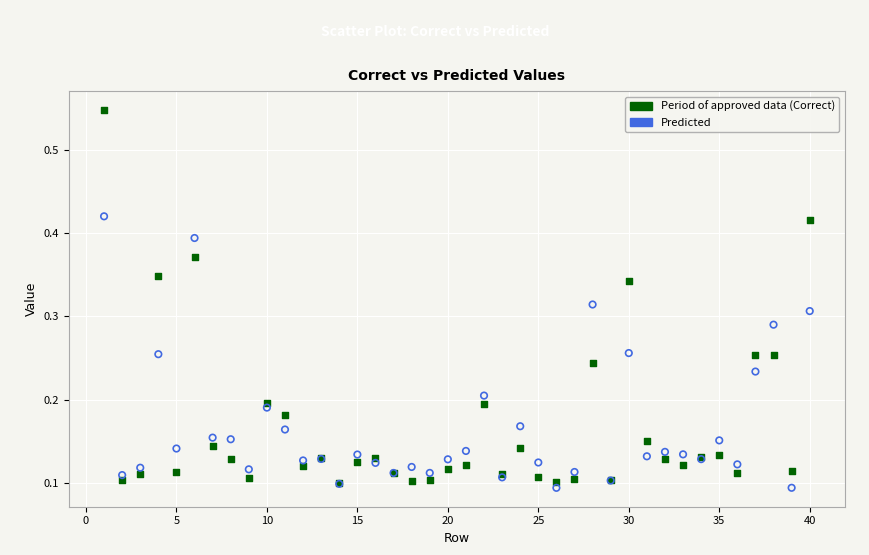

Which series has the widest spread of Y values?

Period of approved data (Correct)